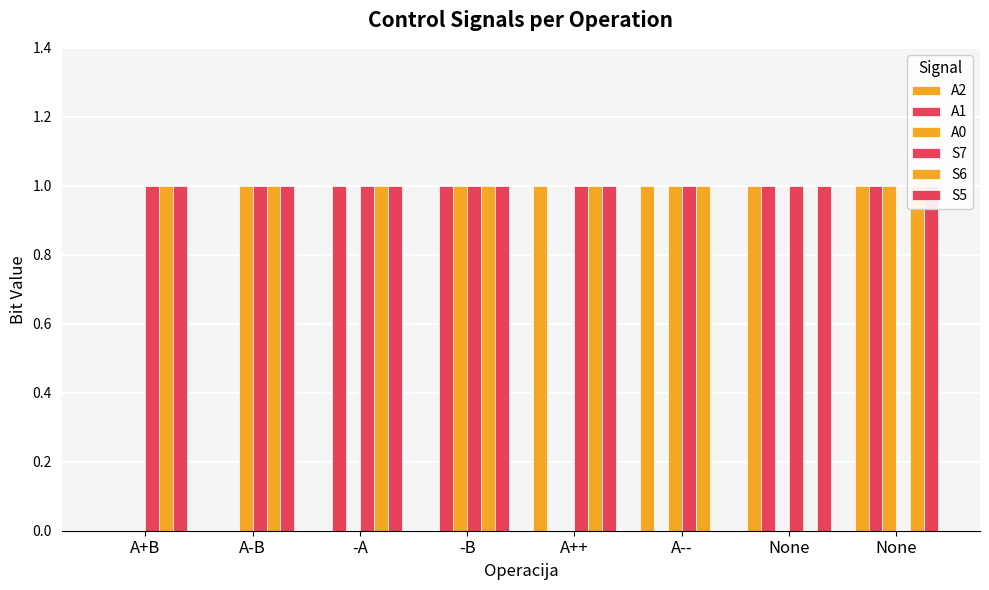

Which category has the highest value in the A1 series?

-A